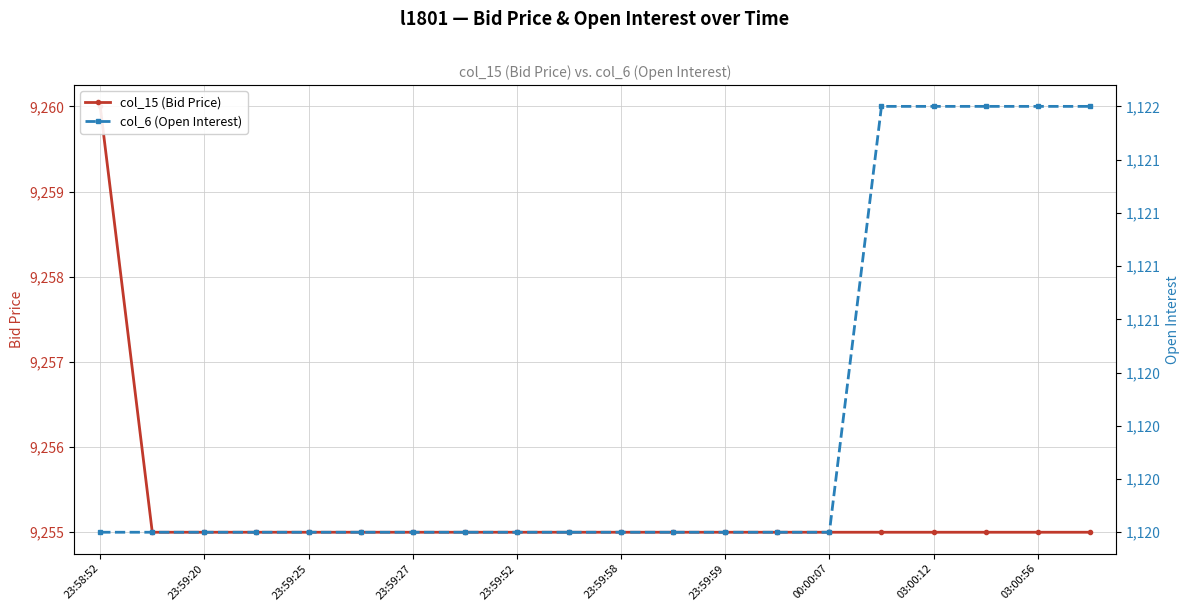

True or false: col_6 (Open Interest) and col_15 (Bid Price) cross at least once.

False